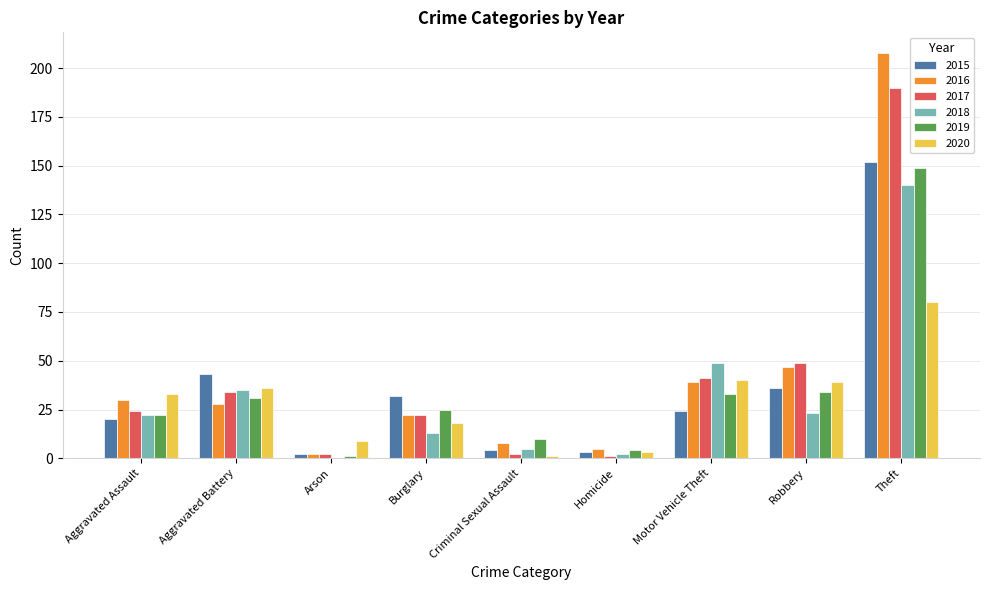

Is it true that 2019 equals 37 at Burglary?

False